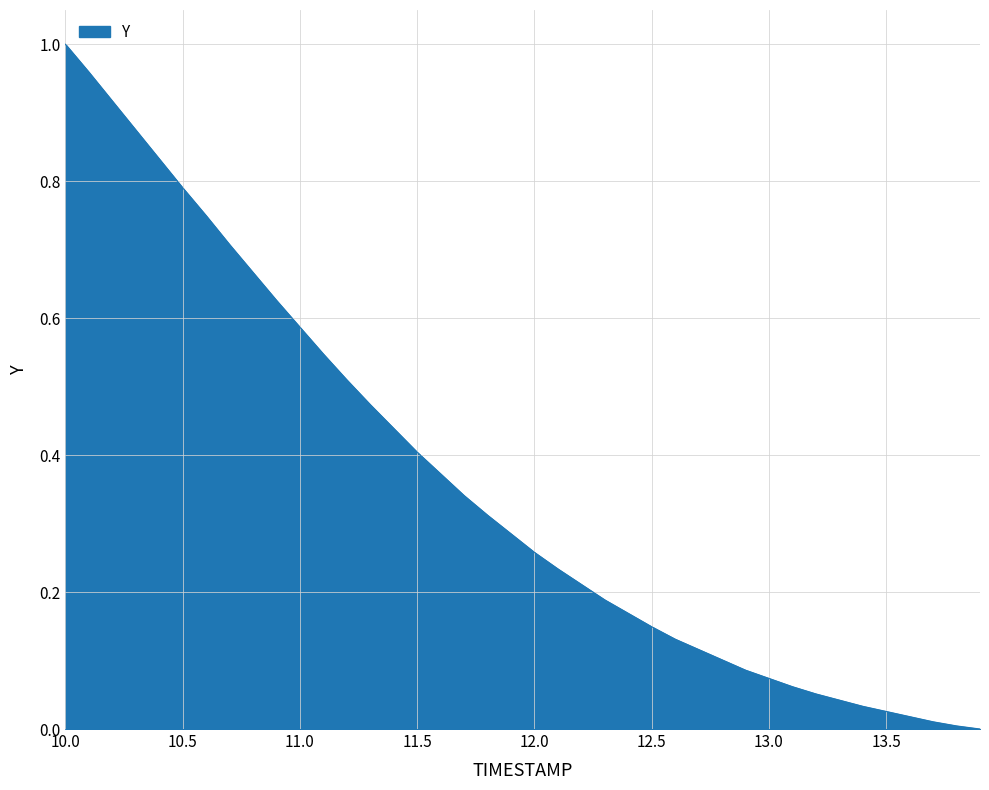

How many lines are shown in the chart?

1